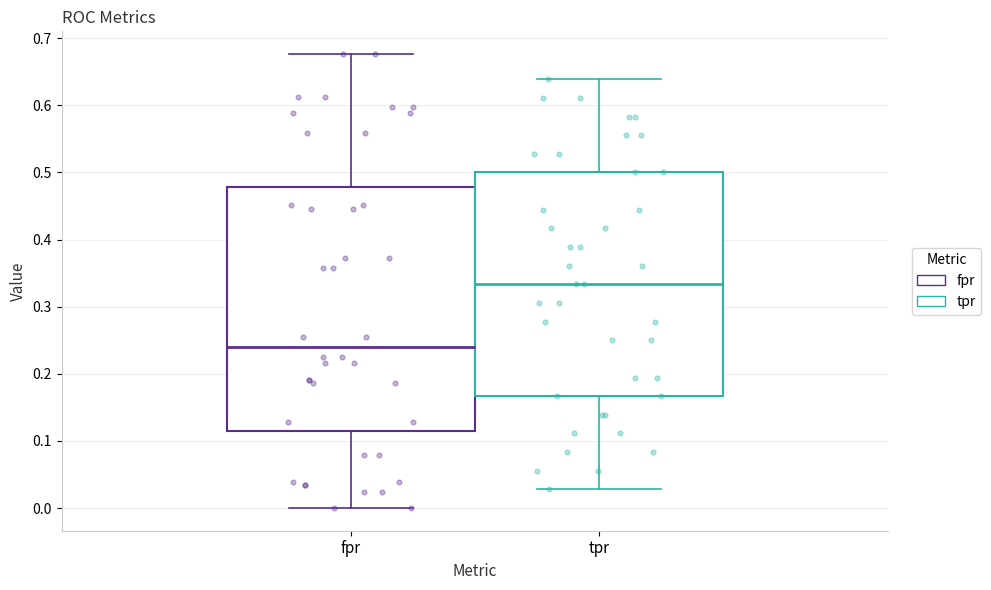

Which box has the lowest median line?

fpr